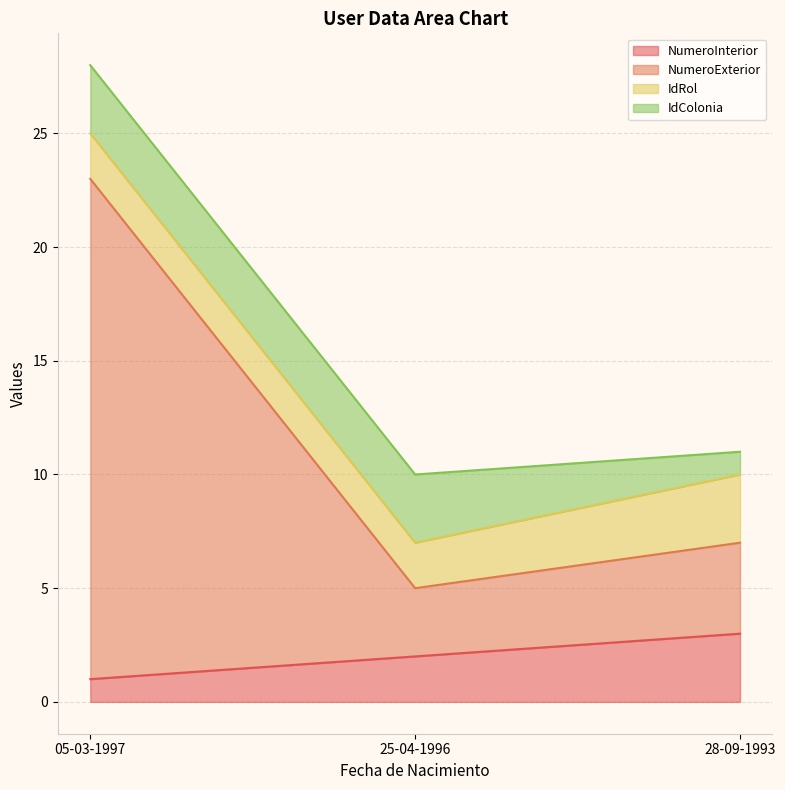

Does the chart display data point markers on the line(s)?

No